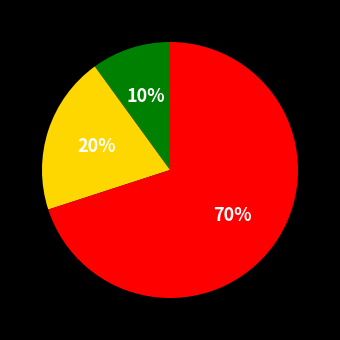

To the nearest percent, what is the difference between the largest and smallest slice percentages?

60%